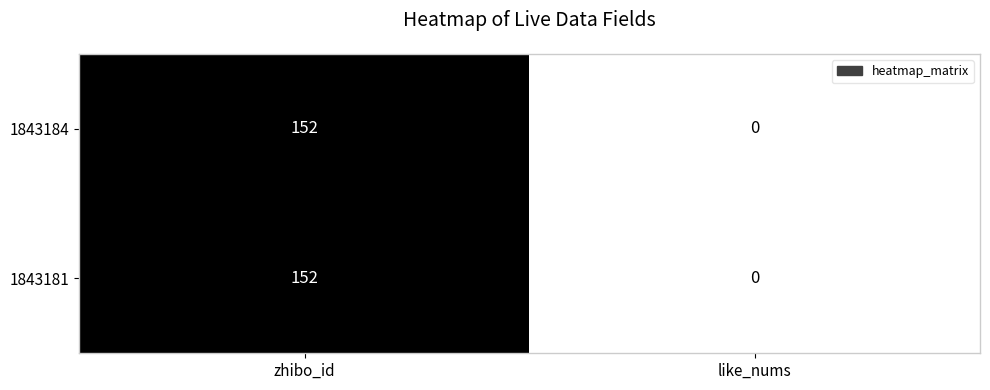

What is the total value across all series at zhibo_id?

304